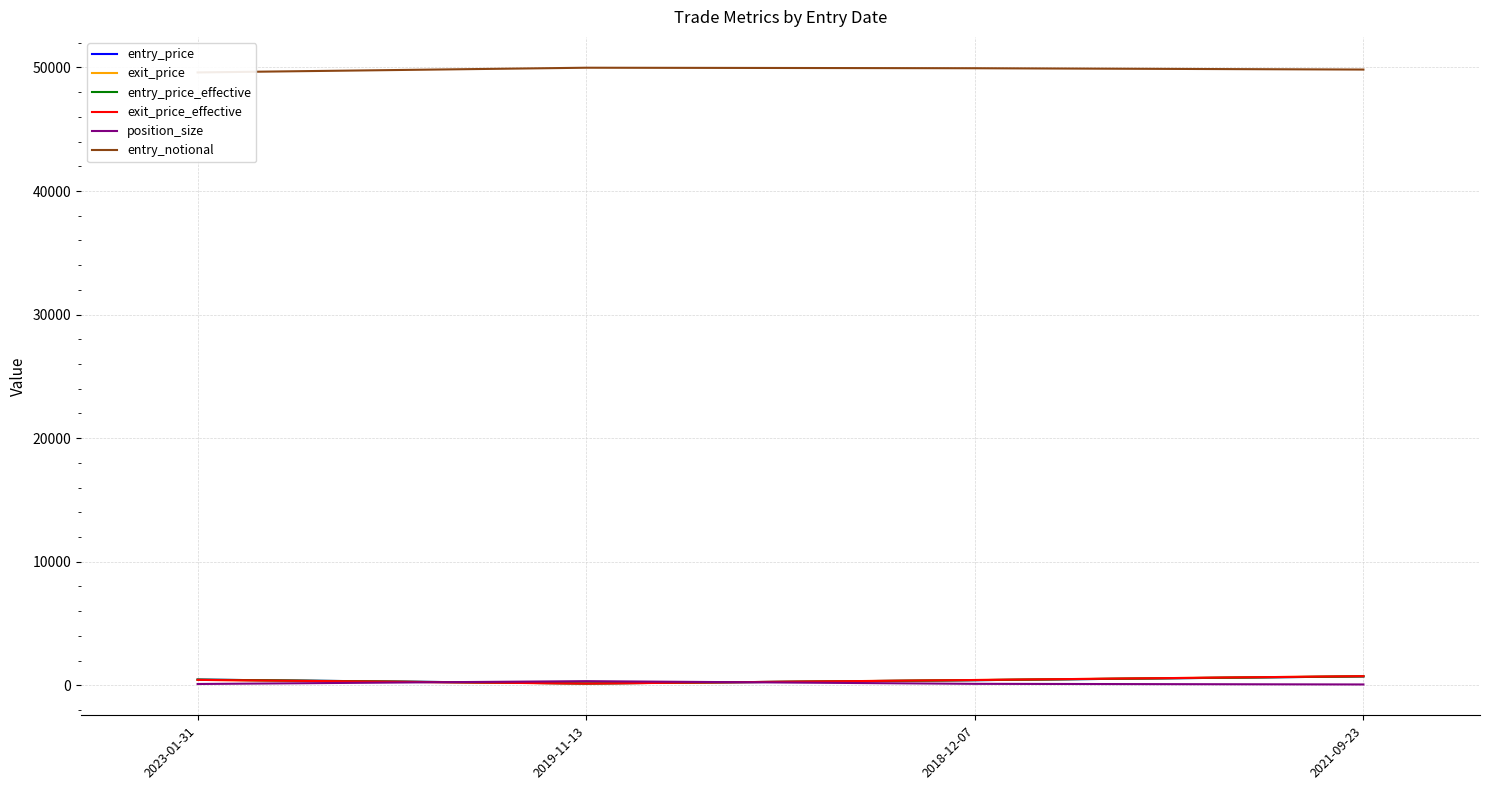

List the labels in order of position_size value, smallest first.

2021-09-23, 2023-01-31, 2018-12-07, 2019-11-13